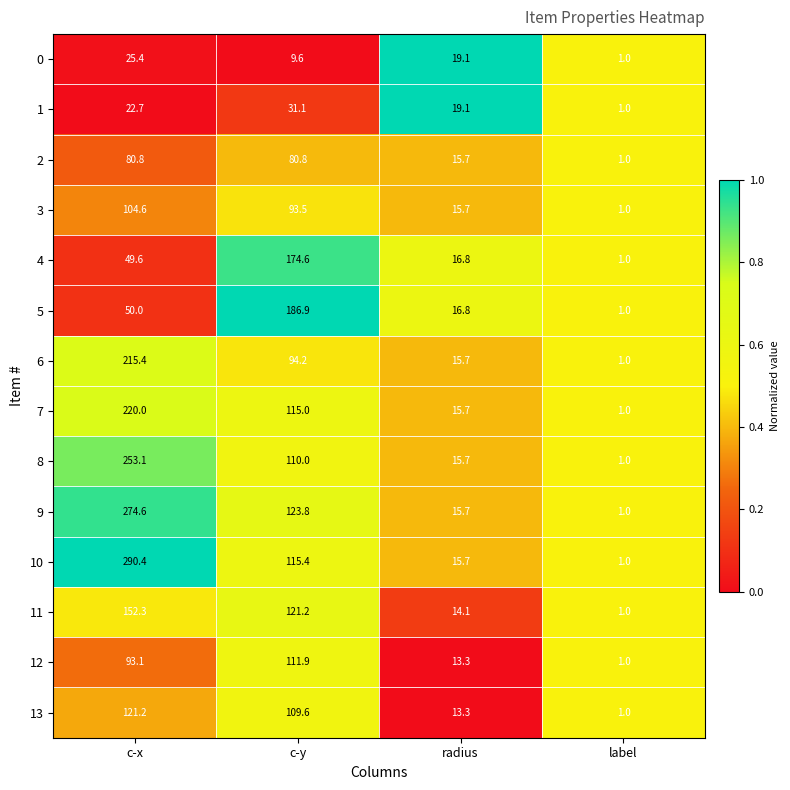

The 2 series shows 15.7 at radius. True or false?

True